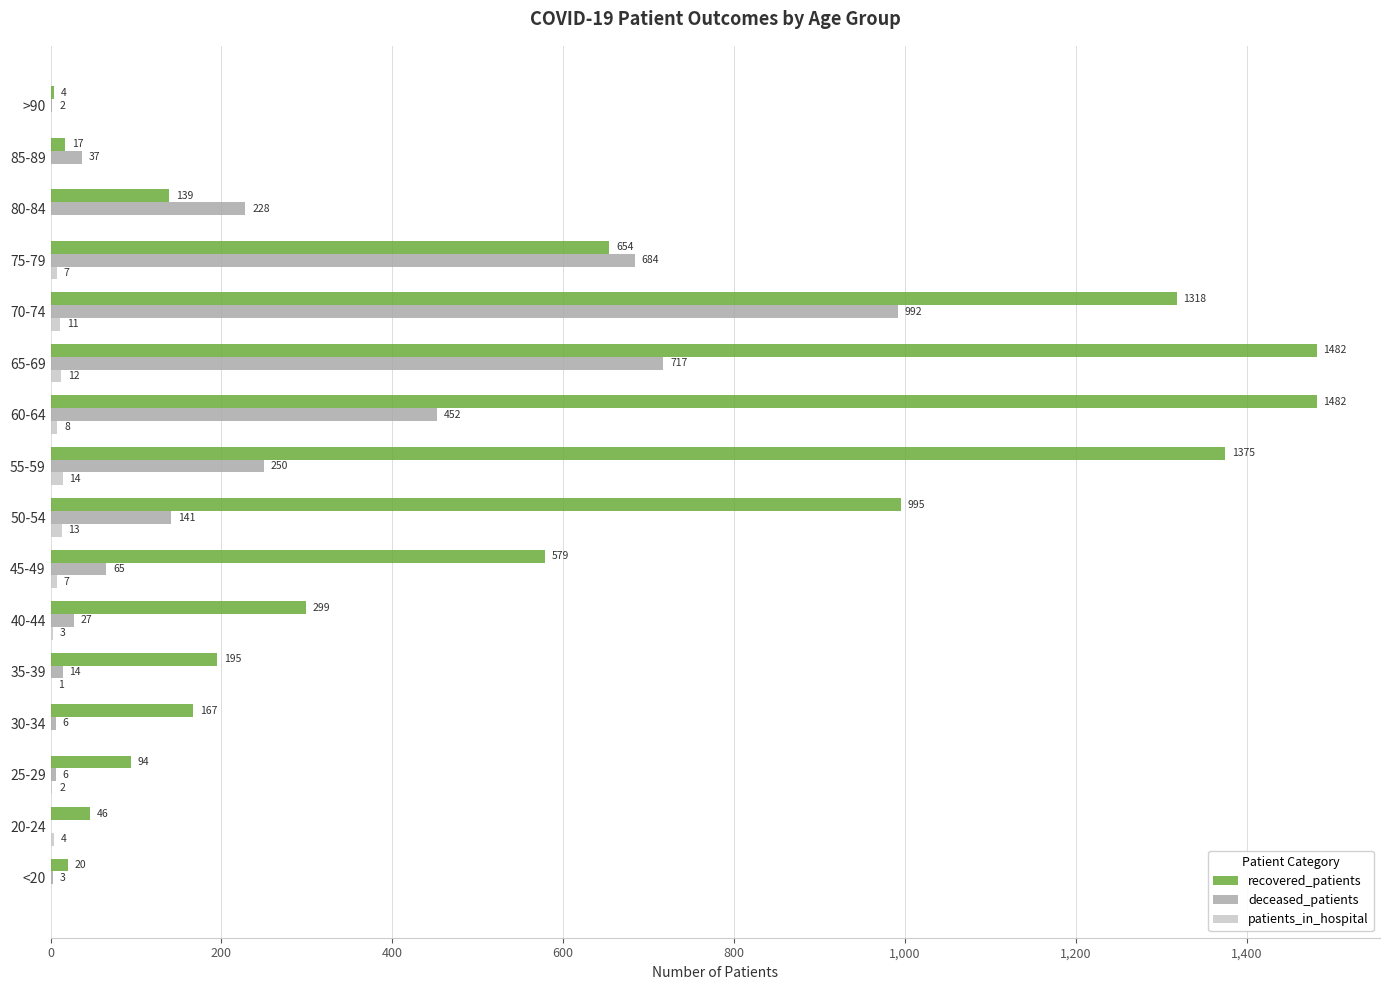

True or false: deceased_patients has a value of 992 at 70-74.

True